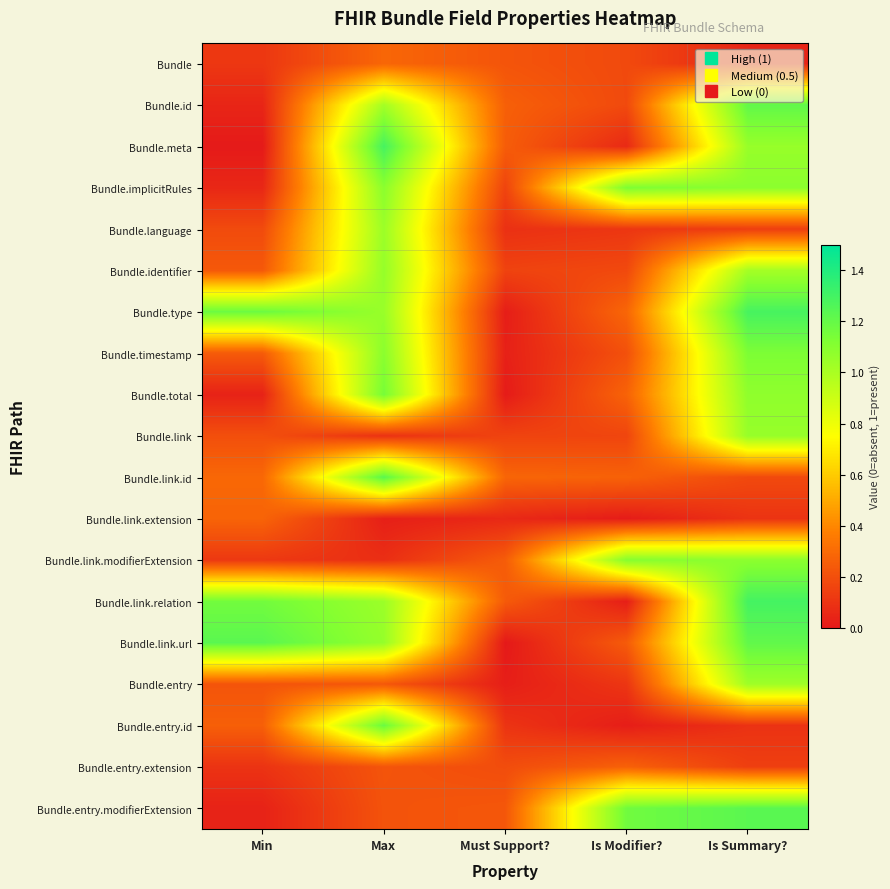

Reading left to right, list all the values displayed in this chart.

Bundle: Min=0.1	Max=0.3	Must Support?=0.2	Is Modifier?=0.2	Is Summary?=0.0
Bundle.id: Min=0.0	Max=1.0	Must Support?=0.3	Is Modifier?=0.2	Is Summary?=1.2
Bundle.meta: Min=0.0	Max=1.3	Must Support?=0.2	Is Modifier?=0.1	Is Summary?=1.1
Bundle.implicitRules: Min=0.1	Max=1.1	Must Support?=0.2	Is Modifier?=1.1	Is Summary?=1.1
Bundle.language: Min=0.2	Max=1.0	Must Support?=0.1	Is Modifier?=0.1	Is Summary?=0.1
Bundle.identifier: Min=0.2	Max=1.1	Must Support?=0.2	Is Modifier?=0.2	Is Summary?=1.0
Bundle.type: Min=1.2	Max=1.1	Must Support?=0.0	Is Modifier?=0.3	Is Summary?=1.3
Bundle.timestamp: Min=0.2	Max=1.1	Must Support?=0.0	Is Modifier?=0.2	Is Summary?=1.1
Bundle.total: Min=0.0	Max=1.1	Must Support?=0.0	Is Modifier?=0.3	Is Summary?=1.1
Bundle.link: Min=0.2	Max=0.1	Must Support?=0.2	Is Modifier?=0.2	Is Summary?=1.1
Bundle.link.id: Min=0.3	Max=1.2	Must Support?=0.3	Is Modifier?=0.3	Is Summary?=0.2
Bundle.link.extension: Min=0.3	Max=0.0	Must Support?=0.1	Is Modifier?=0.0	Is Summary?=0.1
Bundle.link.modifierExtension: Min=0.1	Max=0.1	Must Support?=0.2	Is Modifier?=1.1	Is Summary?=1.1
Bundle.link.relation: Min=1.2	Max=1.0	Must Support?=0.2	Is Modifier?=0.0	Is Summary?=1.3
Bundle.link.url: Min=1.2	Max=1.1	Must Support?=0.0	Is Modifier?=0.2	Is Summary?=1.2
Bundle.entry: Min=0.2	Max=0.2	Must Support?=0.0	Is Modifier?=0.1	Is Summary?=1.0
Bundle.entry.id: Min=0.3	Max=1.2	Must Support?=0.1	Is Modifier?=0.0	Is Summary?=0.1
Bundle.entry.extension: Min=0.1	Max=0.2	Must Support?=0.2	Is Modifier?=0.3	Is Summary?=0.1
Bundle.entry.modifierExtension: Min=0.0	Max=0.2	Must Support?=0.2	Is Modifier?=1.2	Is Summary?=1.2